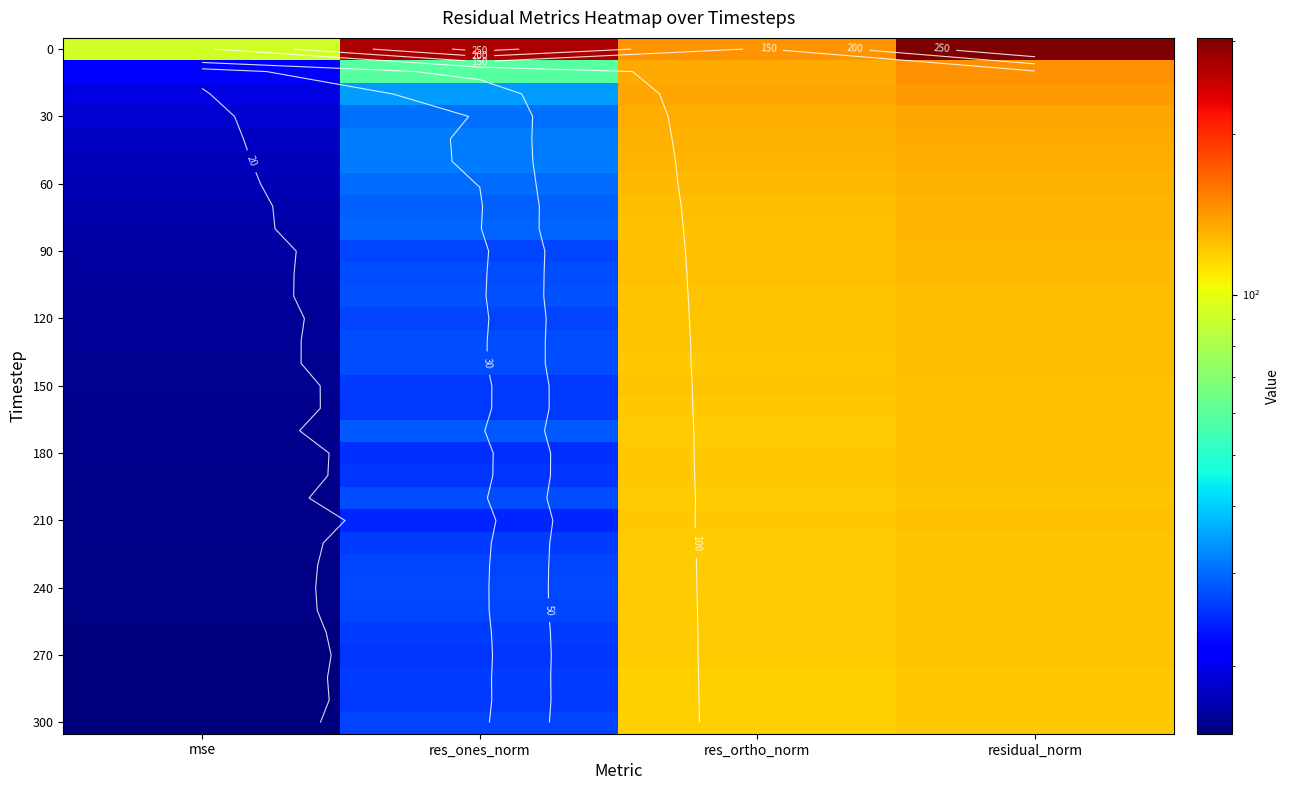

Which category has the lowest value across all series?

mse